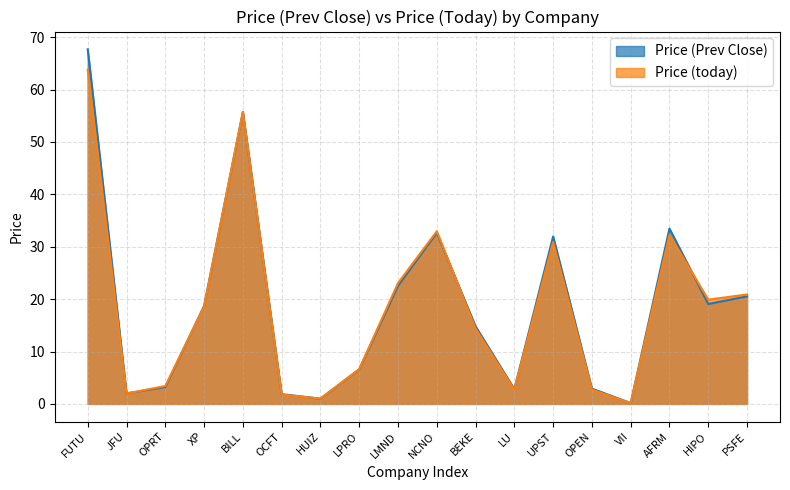

Does the chart display data point markers on the line(s)?

No